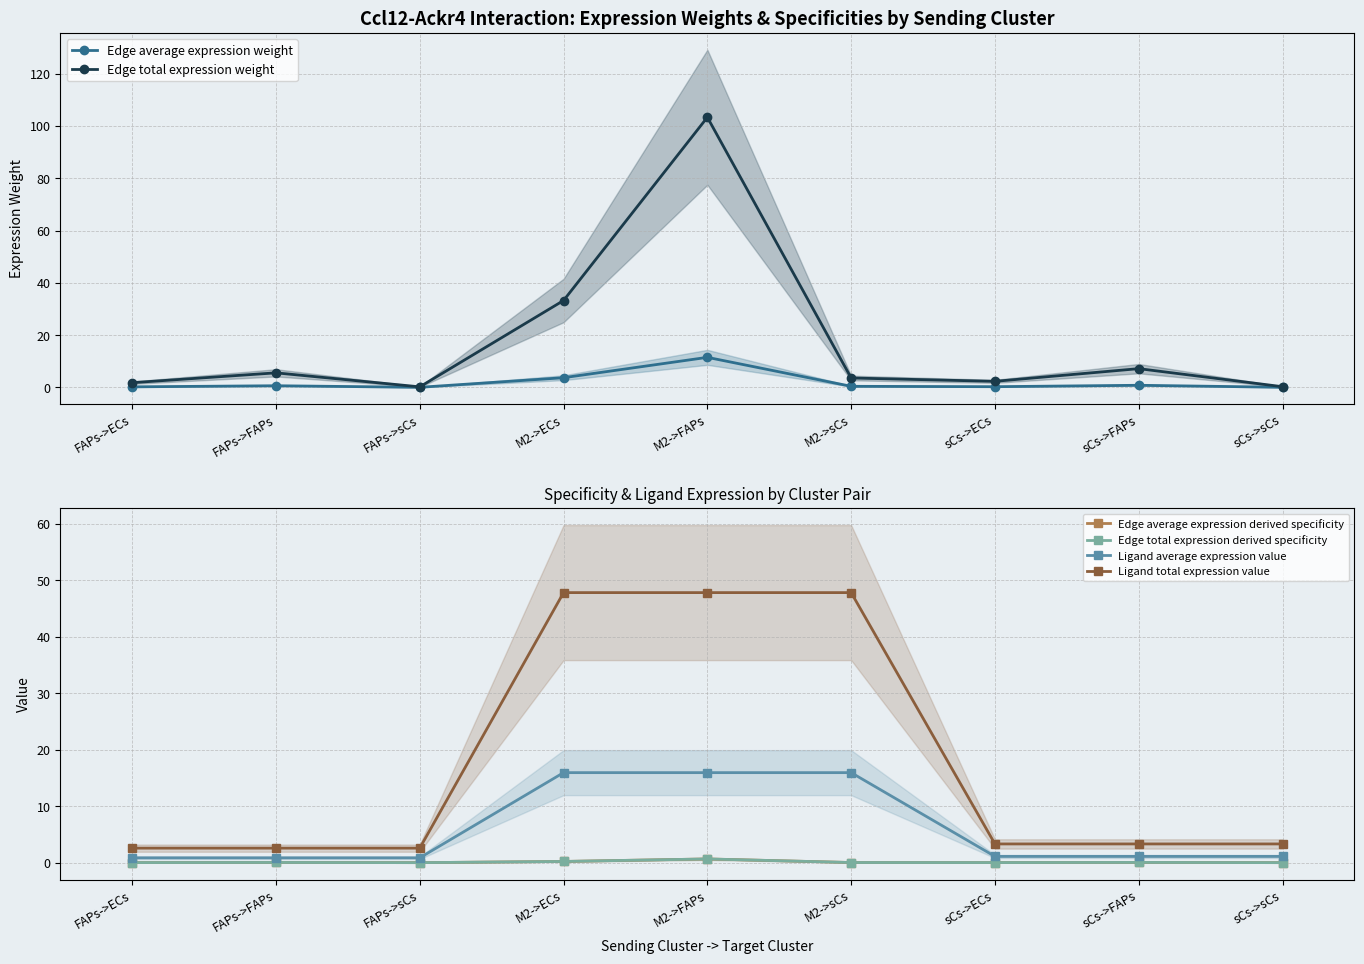

At which category is the sum across all series the highest?

M2->FAPs